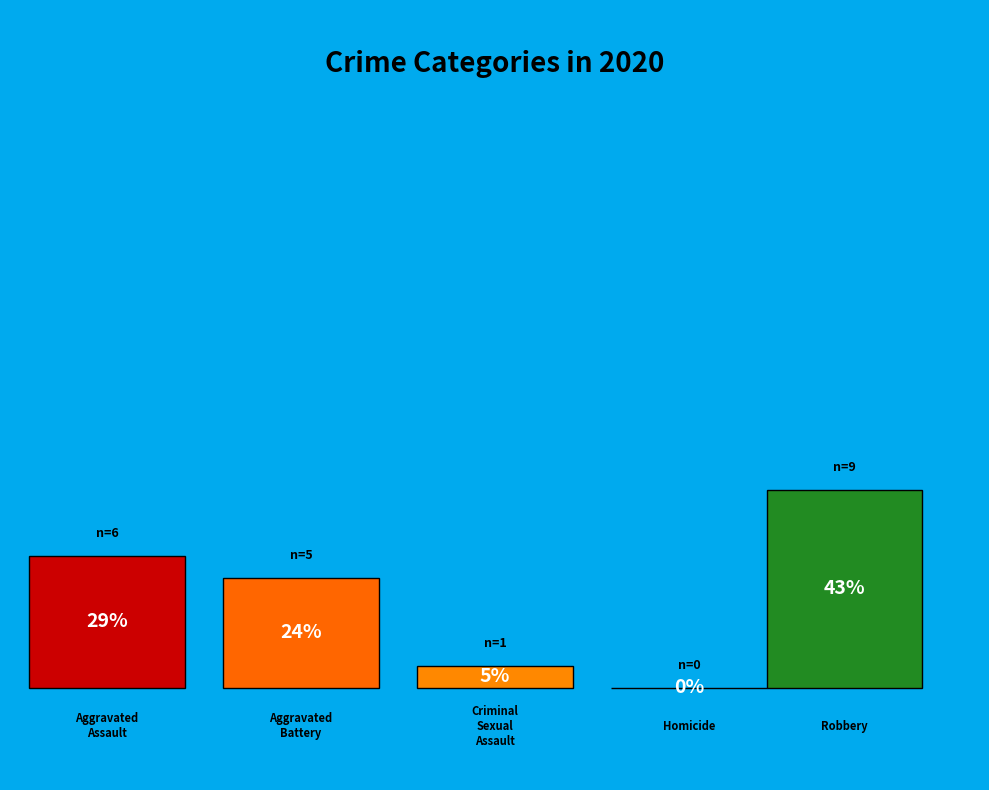

Which category has the smallest portion of the pie?

Homicide